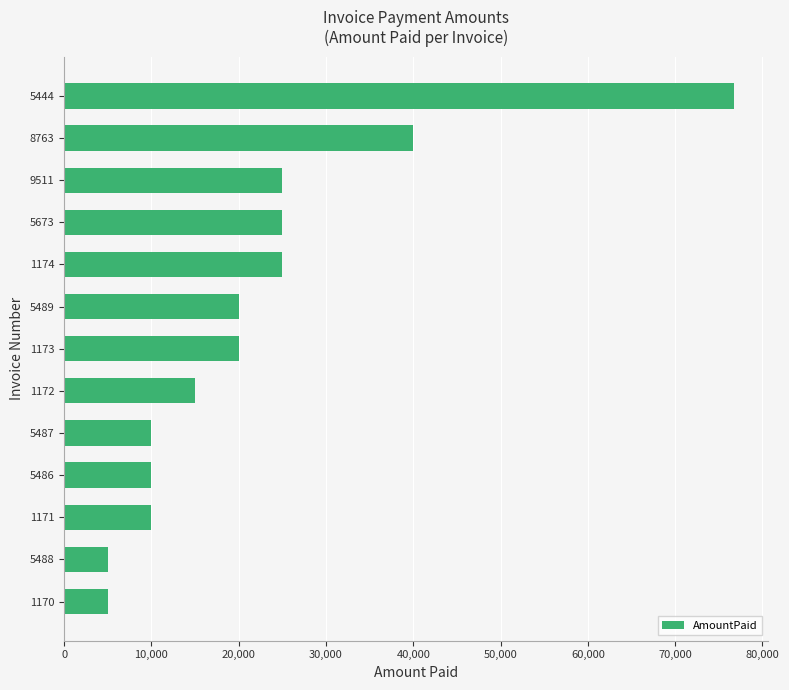

What is the change in value from 5488 to 8763?

+35000